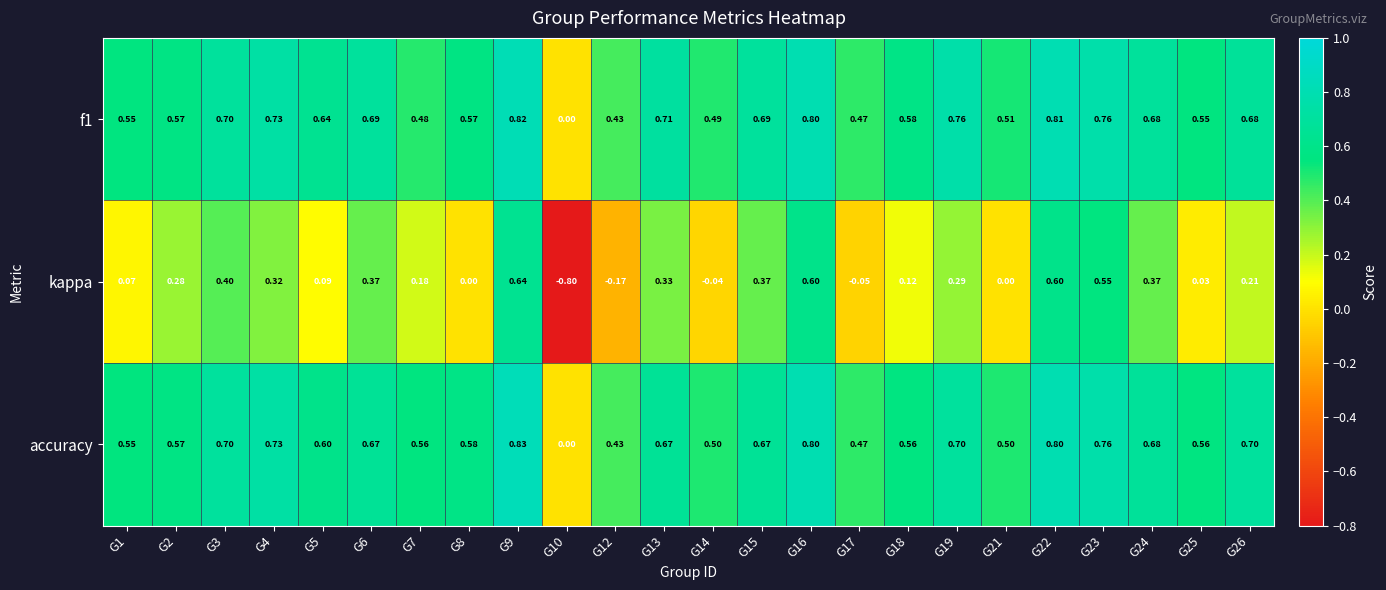

Which series has the largest range (max minus min)?

kappa